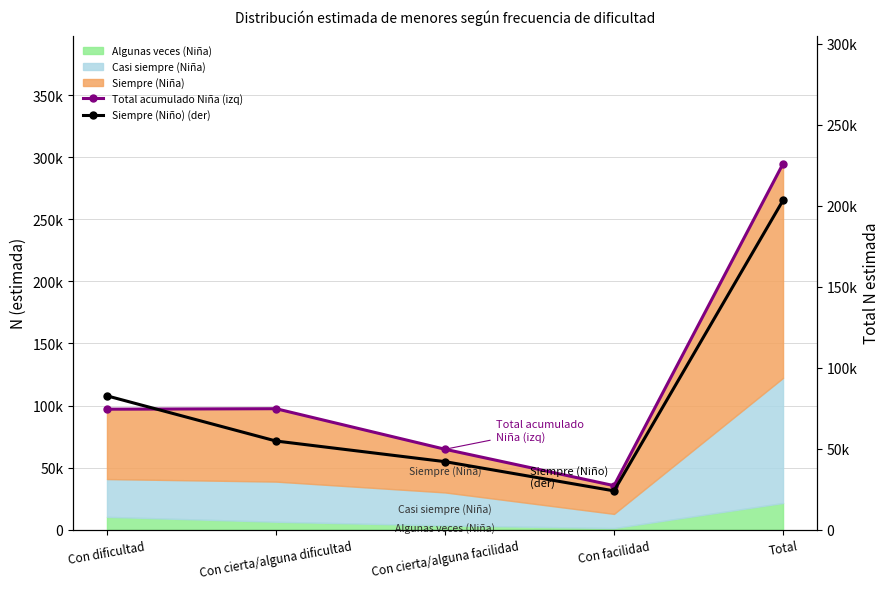

Where is the first local maximum for Total acumulado Niña (izq)?

Con cierta/alguna dificultad